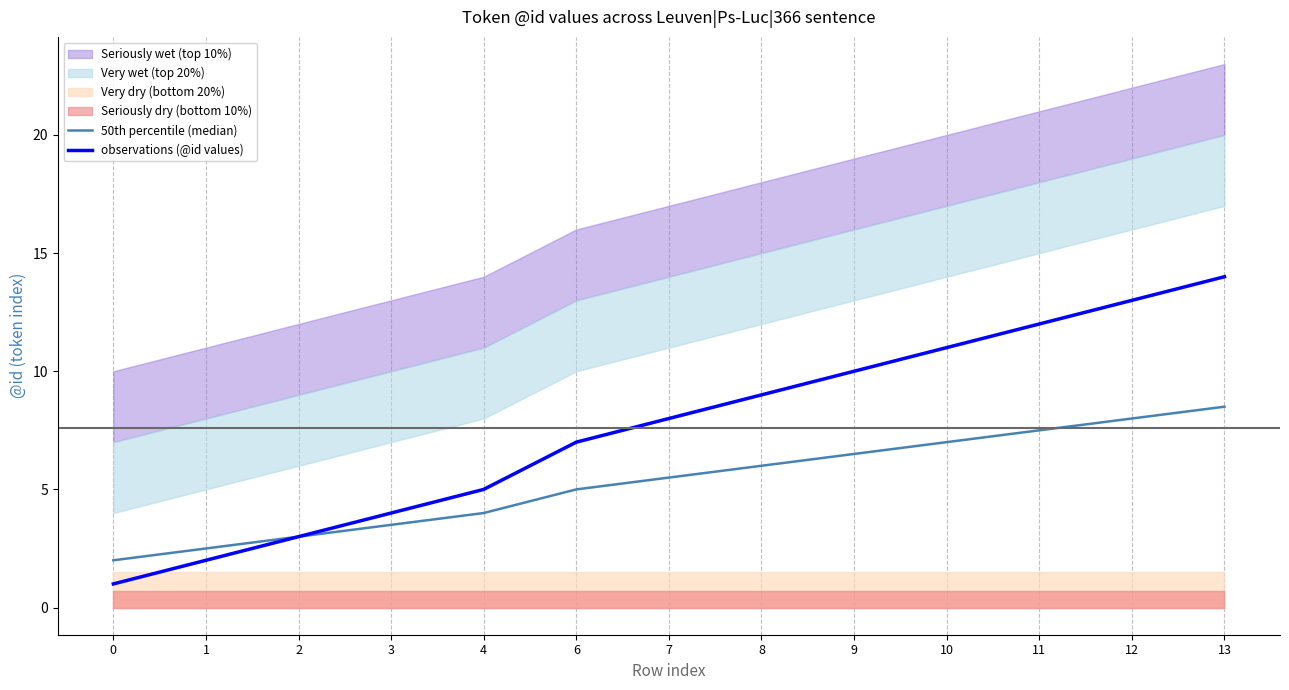

What is the minimum value shown in the chart?

1.0